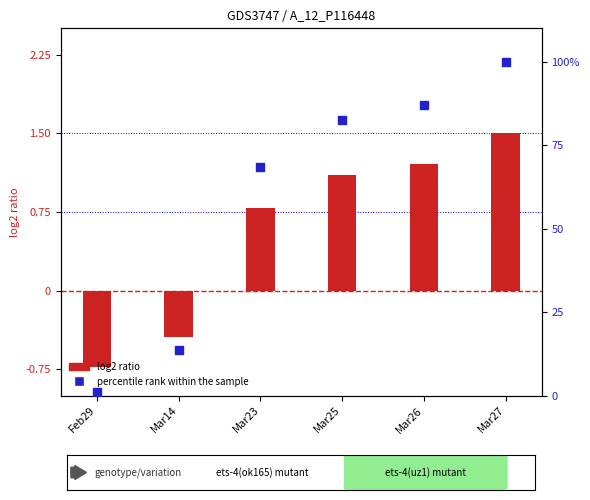

Which series has the widest spread of Y values?

percentile rank within the sample